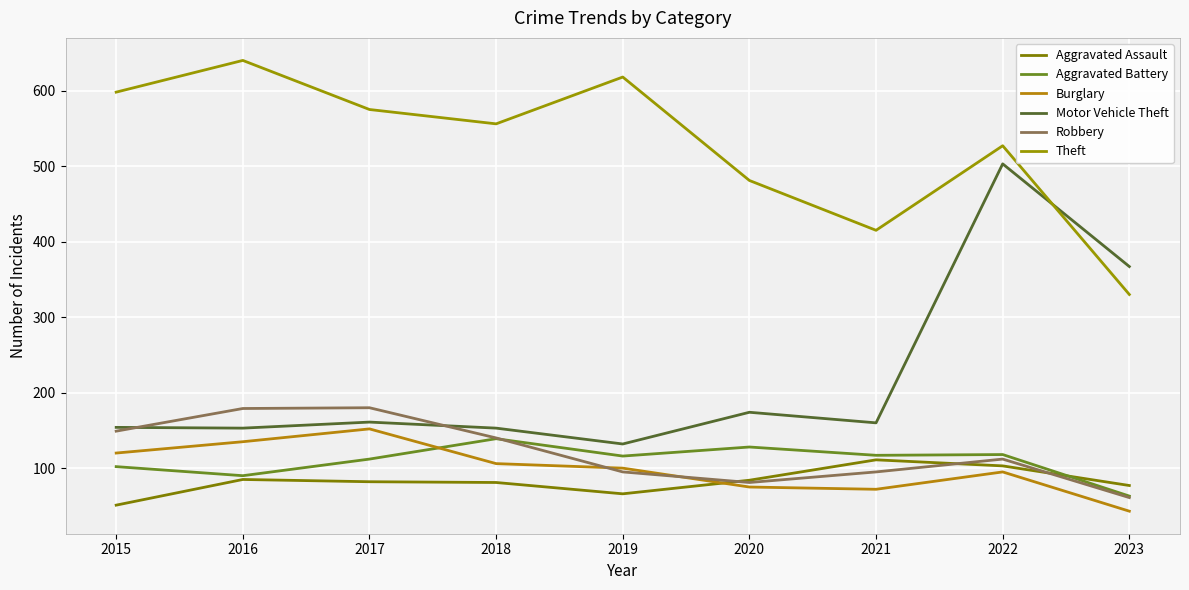

At which label is Aggravated Battery closest to 101?

2015